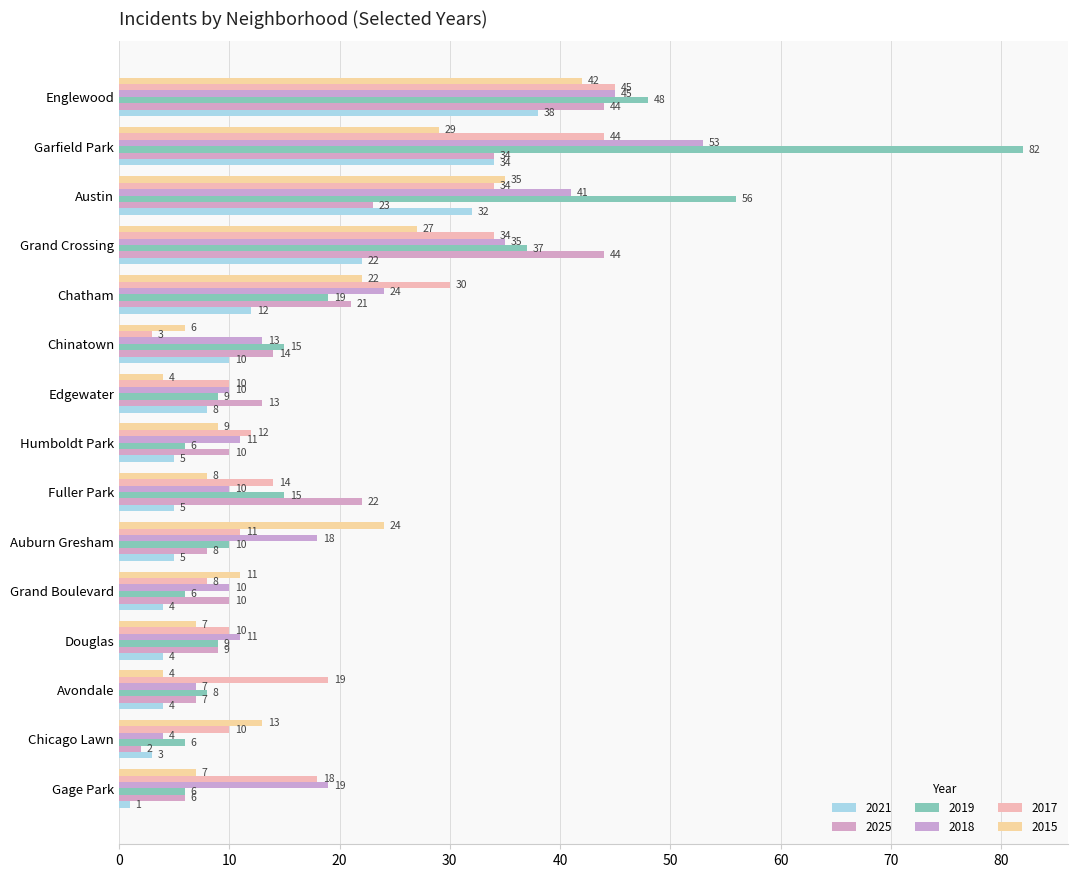

What is the sum of the 2019 values at Auburn Gresham and Englewood?

58